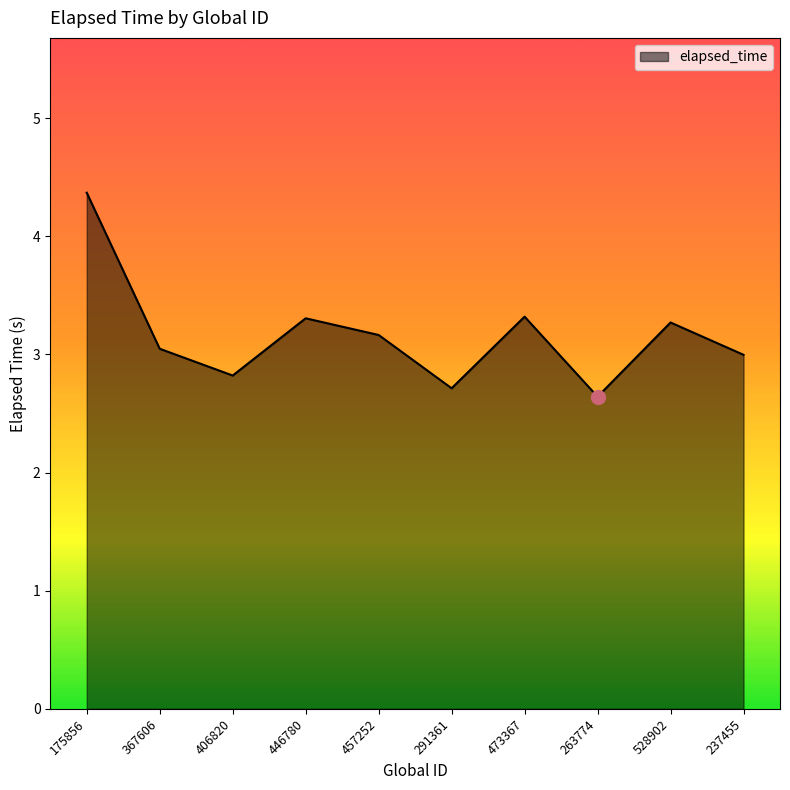

Reading left to right, extract all data points from this chart.

4.4	3.0	2.8	3.3	3.2	2.7	3.3	2.6	3.3	3.0